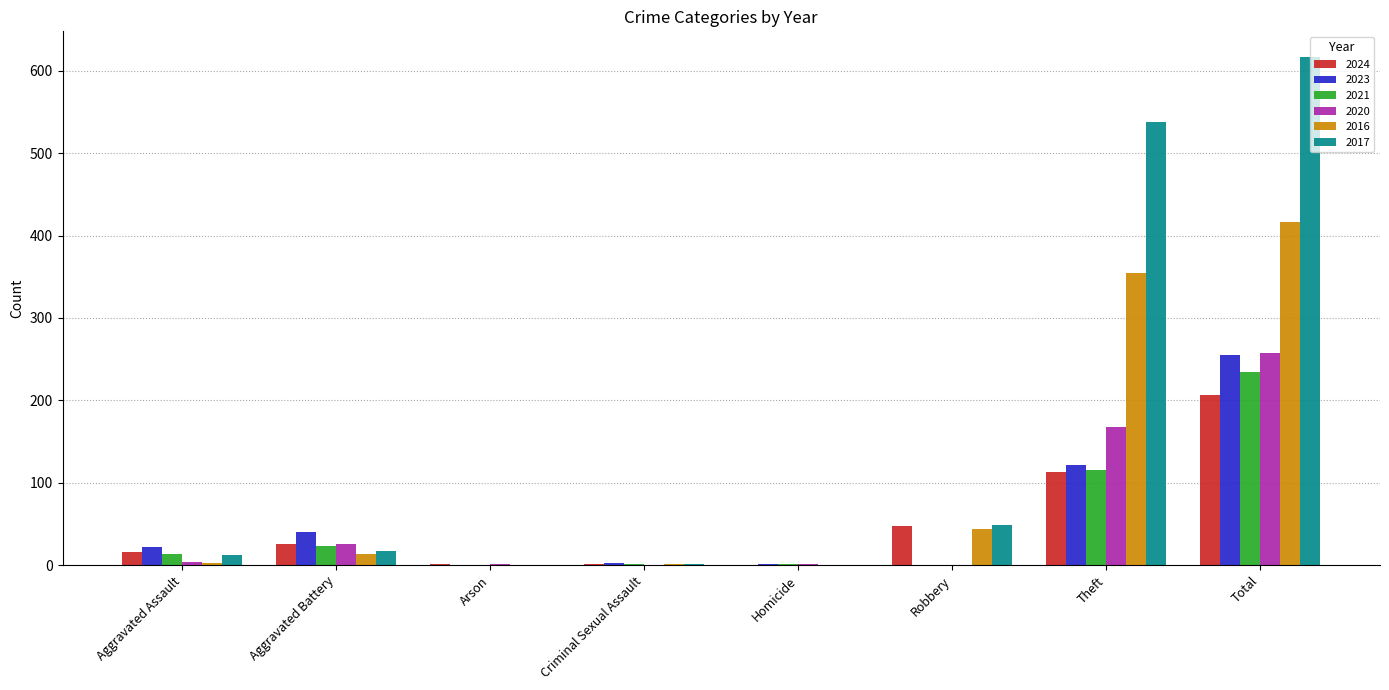

How many series are shown in this chart?

6